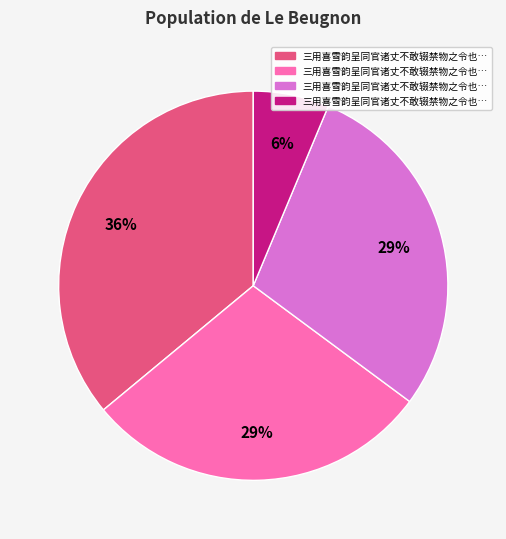

Is there any slice that represents more than half of the pie?

No